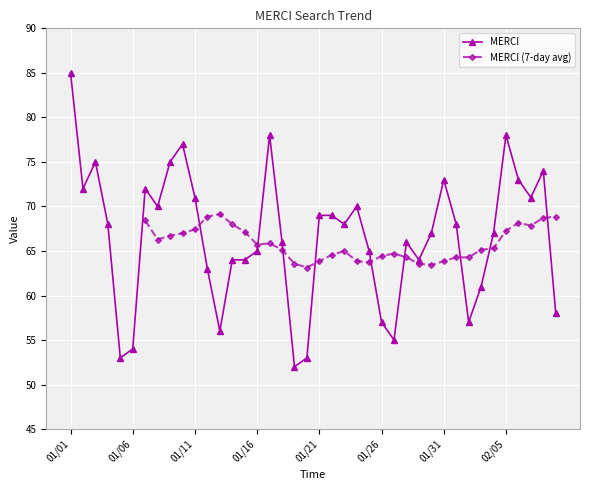

True or false: MERCI has more than 1 points higher than both neighbors.

True